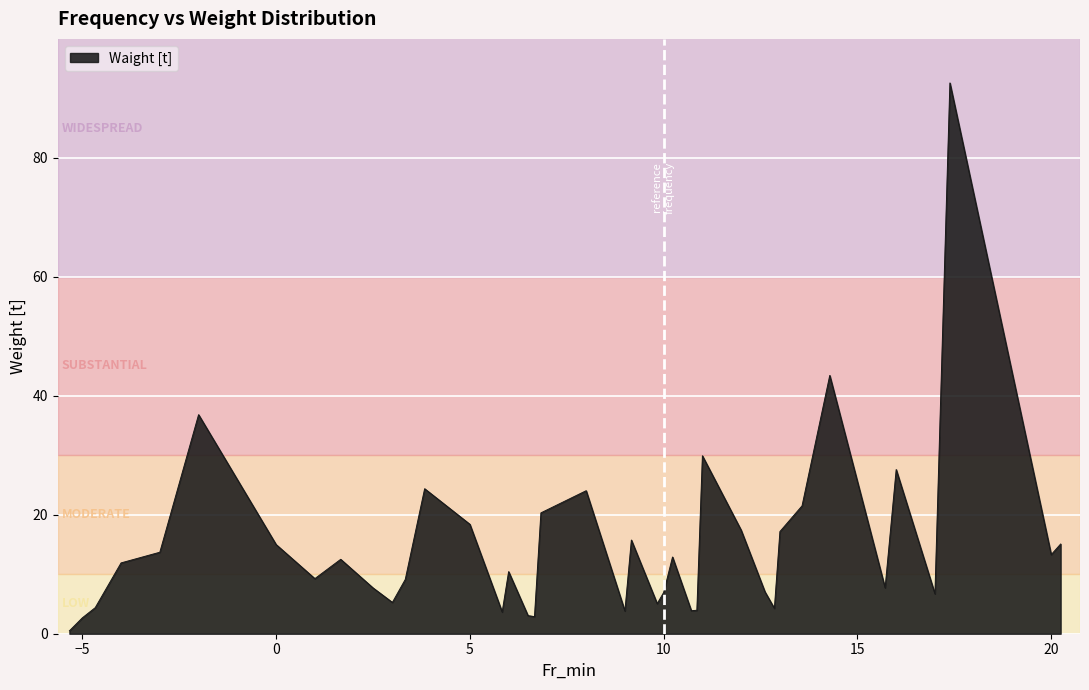

What is the smallest value displayed?

0.5